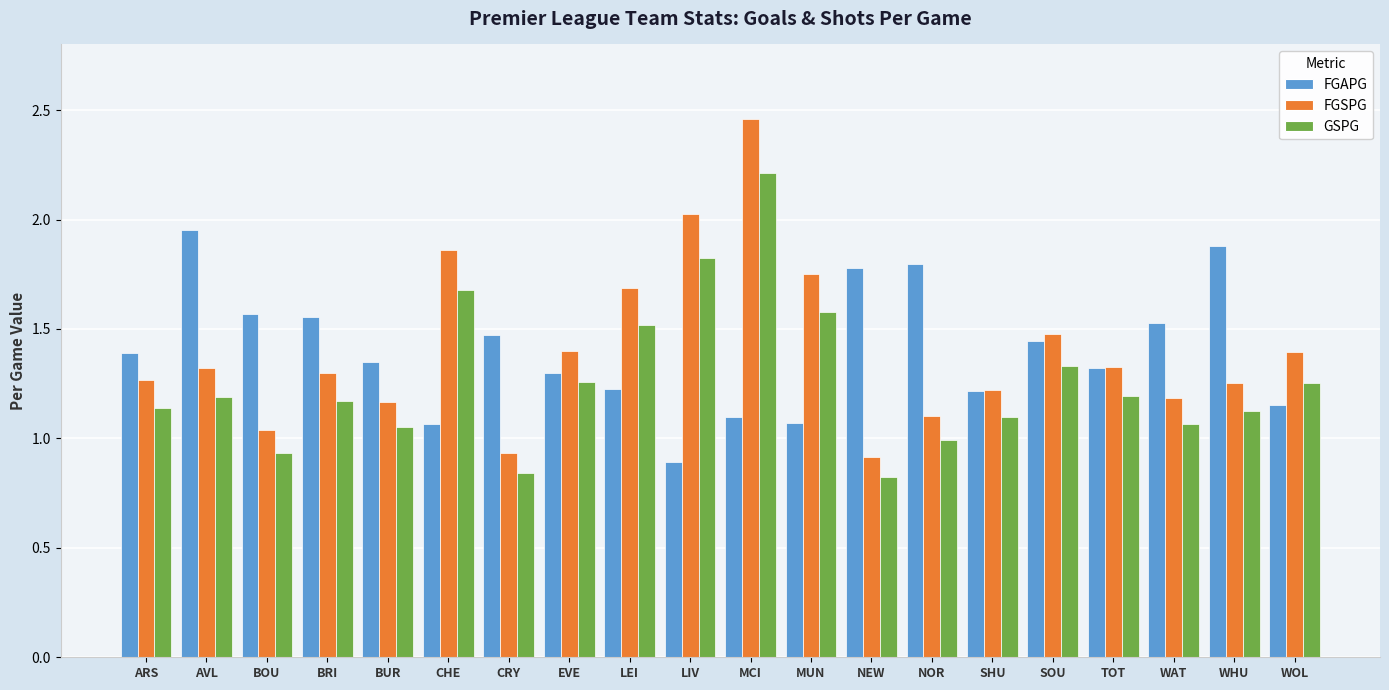

Rank the series at NEW from lowest to highest value.

GSPG, FGSPG, FGAPG